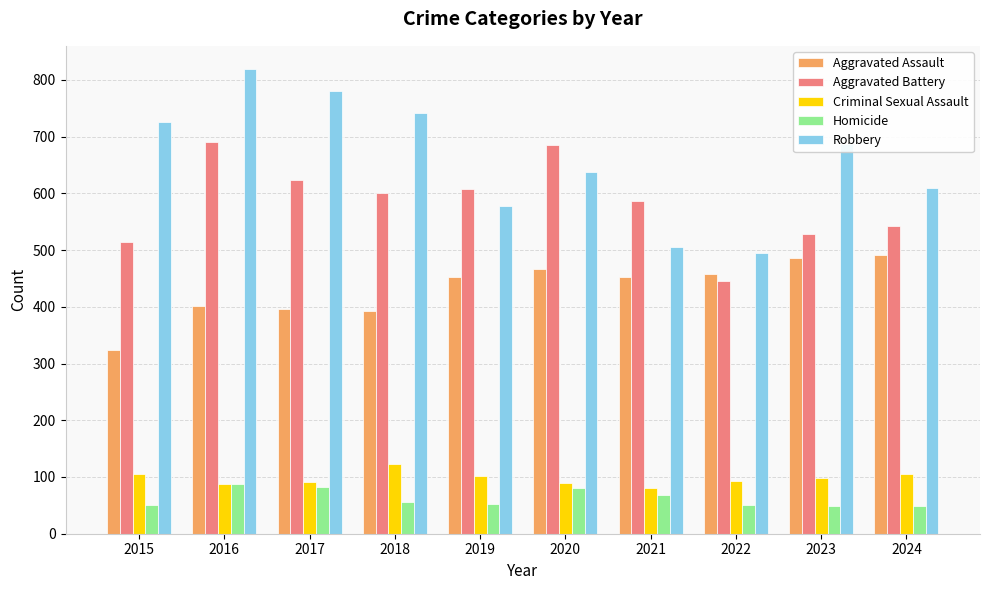

What is the average value of the Robbery series?

658